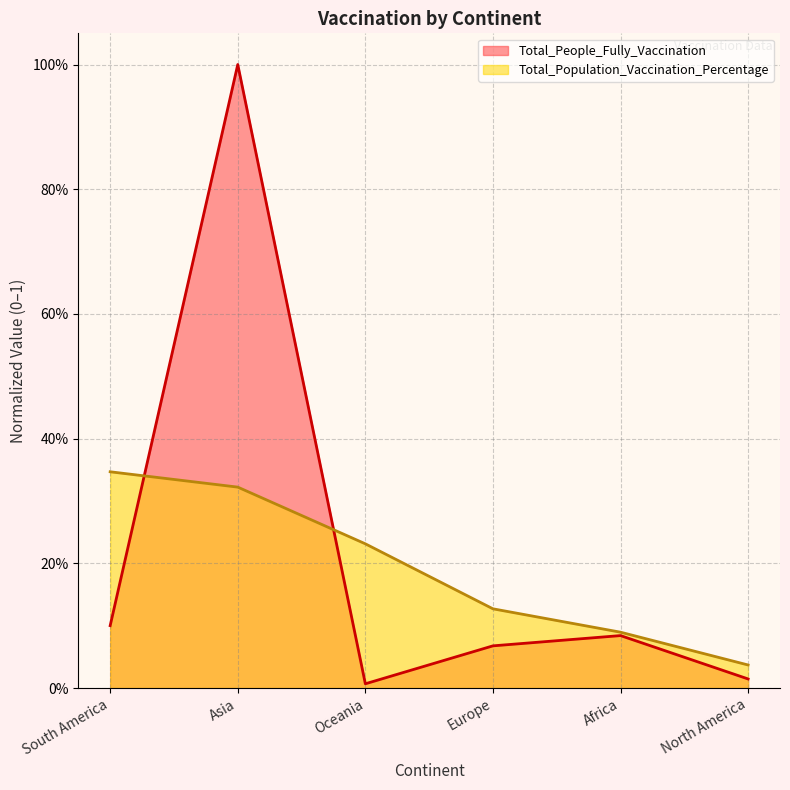

Reading left to right, list all the values displayed in this chart.

Total_People_Fully_Vaccination: South America=0.1	Asia=1.0	Oceania=0.0	Europe=0.1	Africa=0.1	North America=0.0
Total_Population_Vaccination_Percentage: South America=0.3	Asia=0.3	Oceania=0.2	Europe=0.1	Africa=0.1	North America=0.0